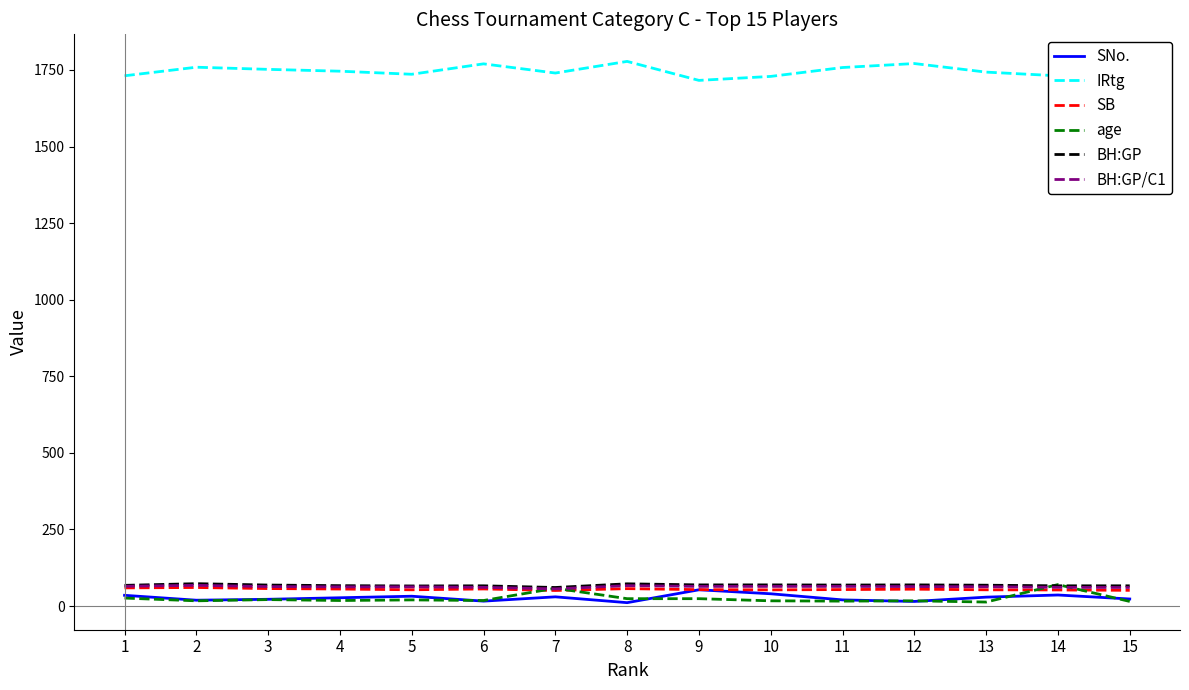

Which series has the largest total across all categories?

IRtg